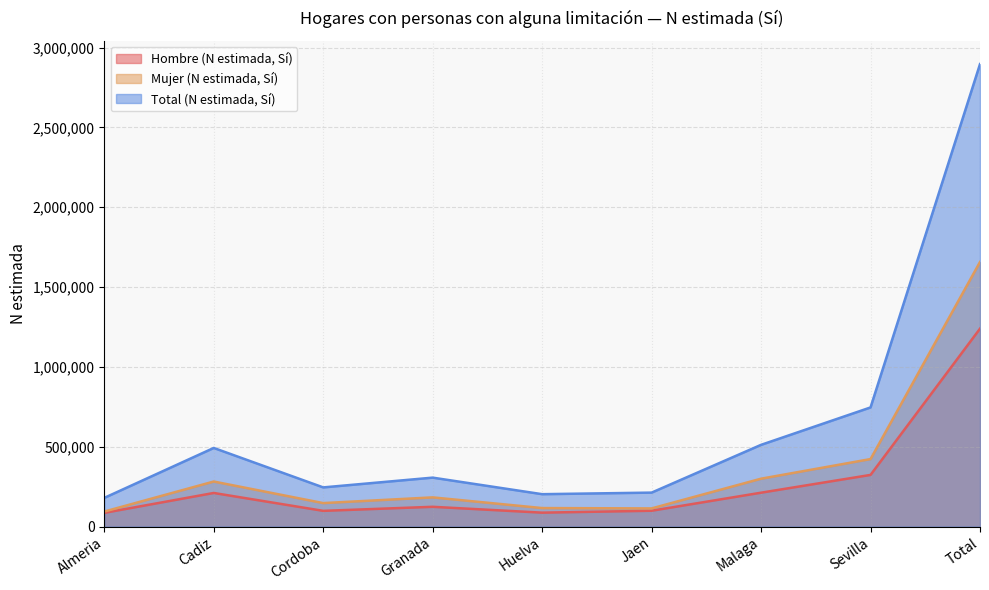

List the labels in order of Mujer (N estimada, Sí) value, largest first.

Total, Sevilla, Malaga, Cadiz, Granada, Cordoba, Huelva, Jaen, Almeria